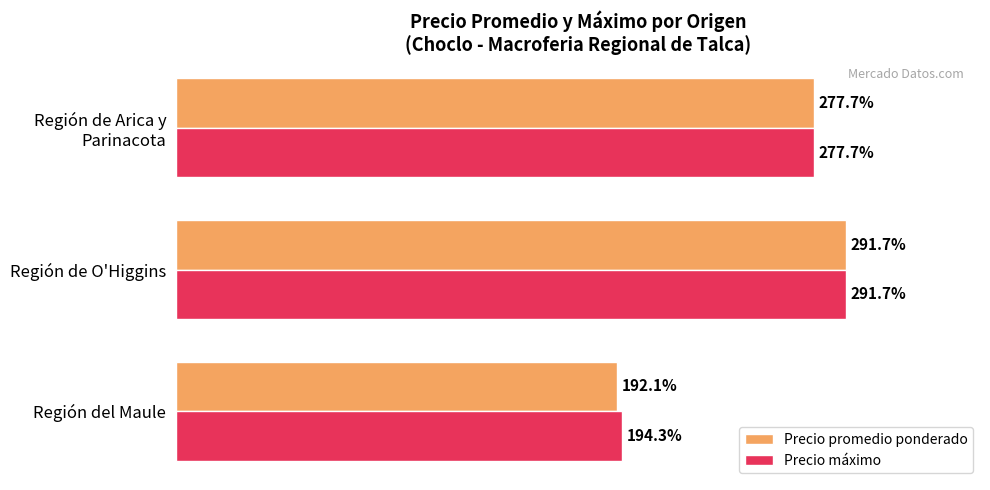

At which label is Precio promedio ponderado closest to 241?

Región de Arica y
Parinacota